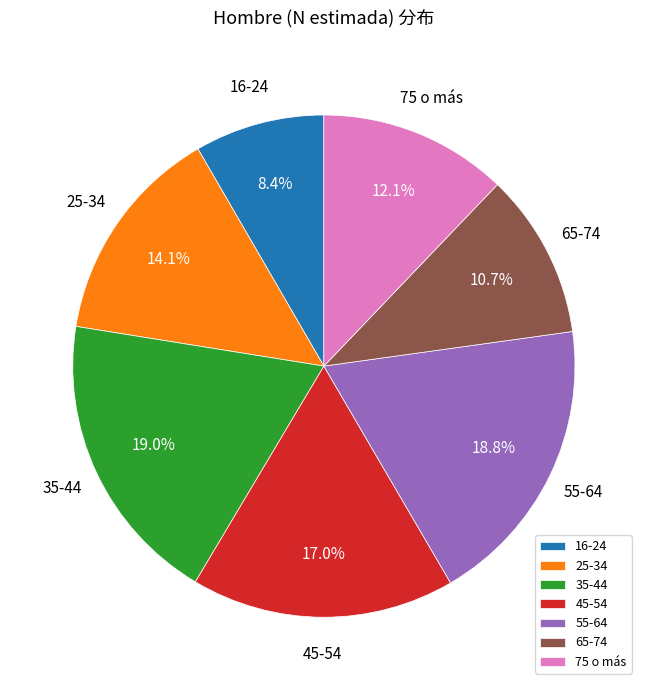

Is 65-74 the majority of the pie?

No